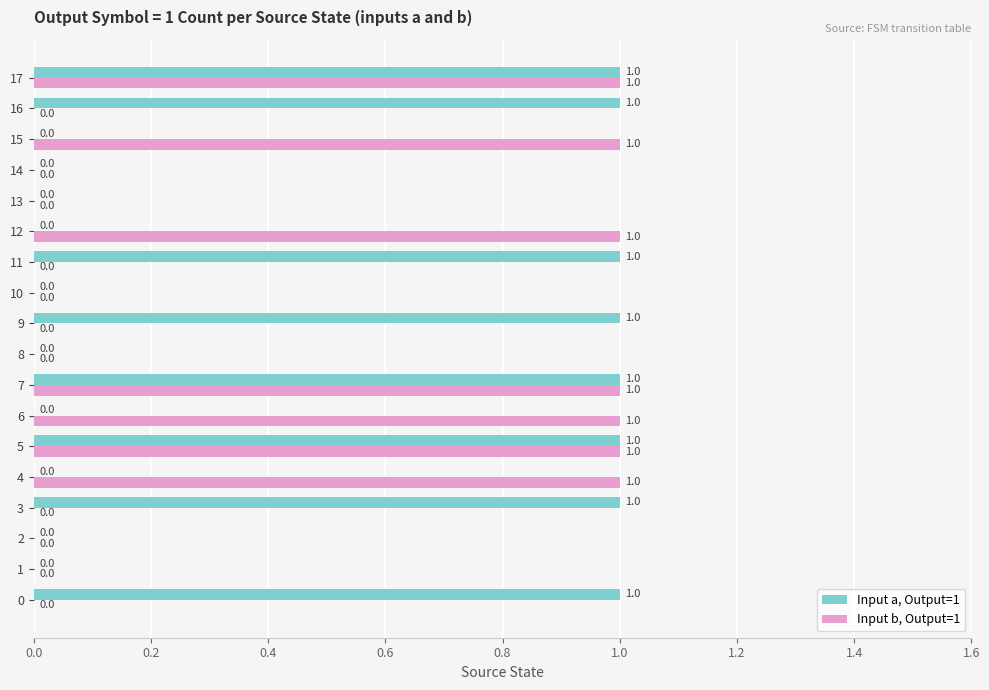

How many Input a, Output=1 values are between 0 and 1?

18